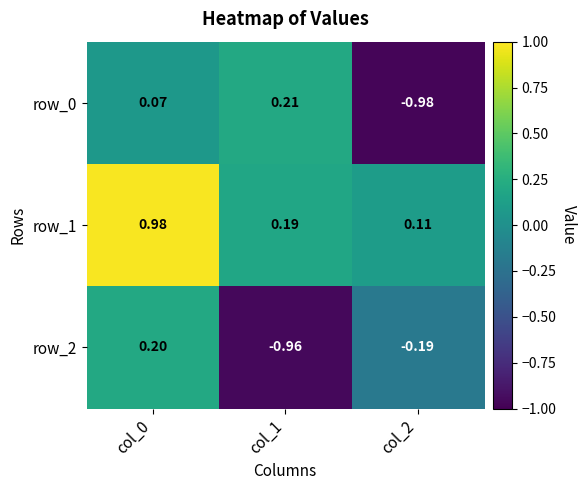

At which label does row_2 first exceed 0?

col_0